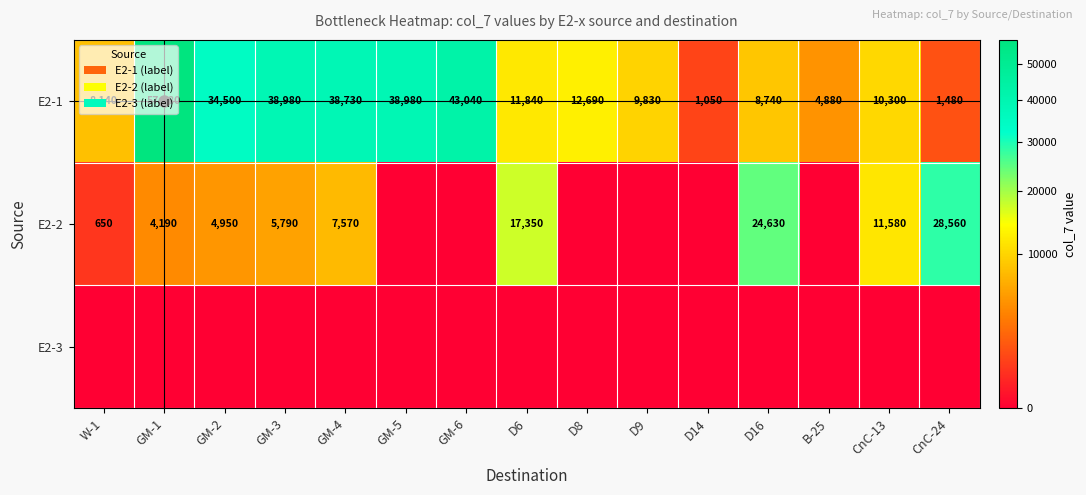

What is the total value across all series at GM-1?

61470